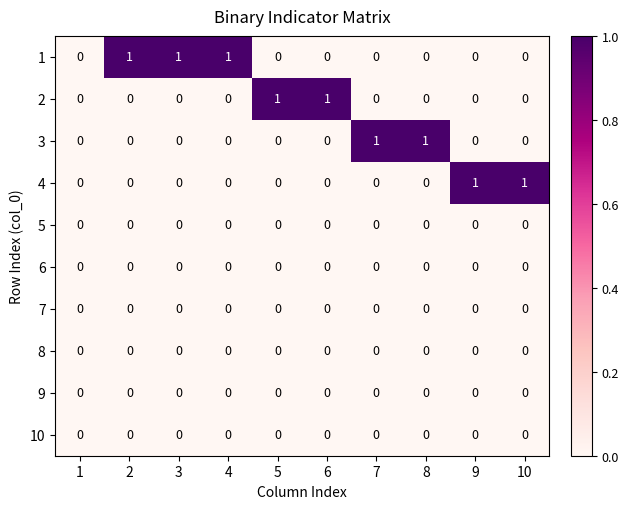

Count the 4 values in the range 0 to 1.

10